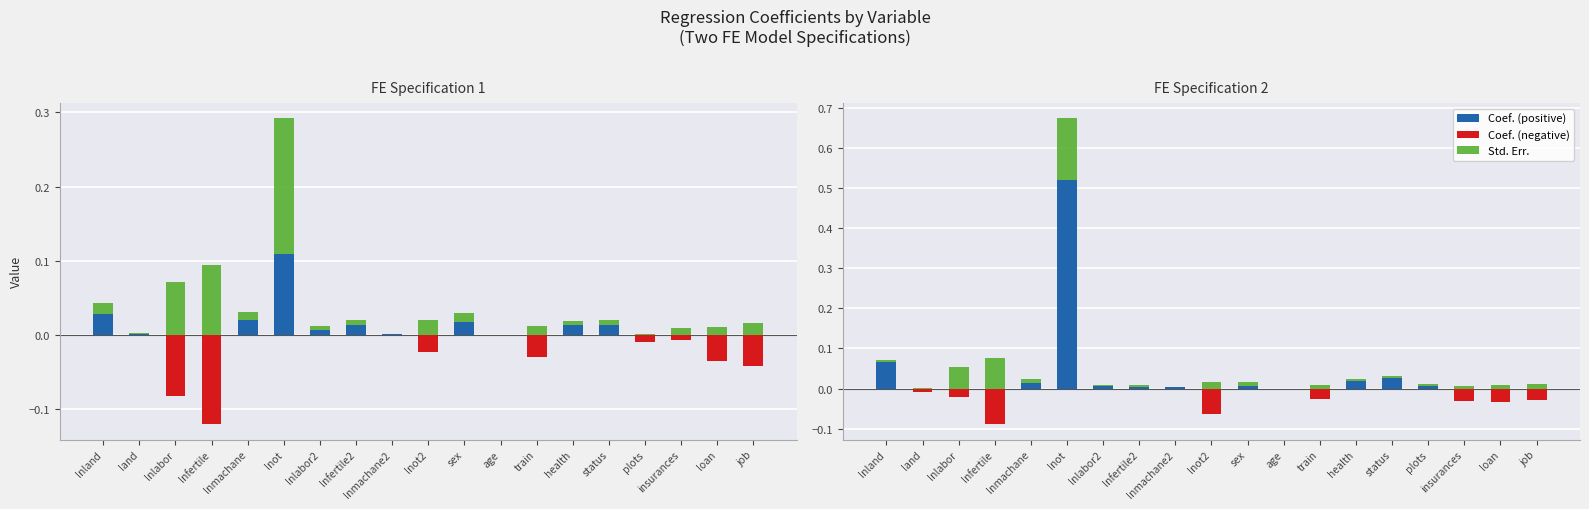

How many groups of bars are there?

19